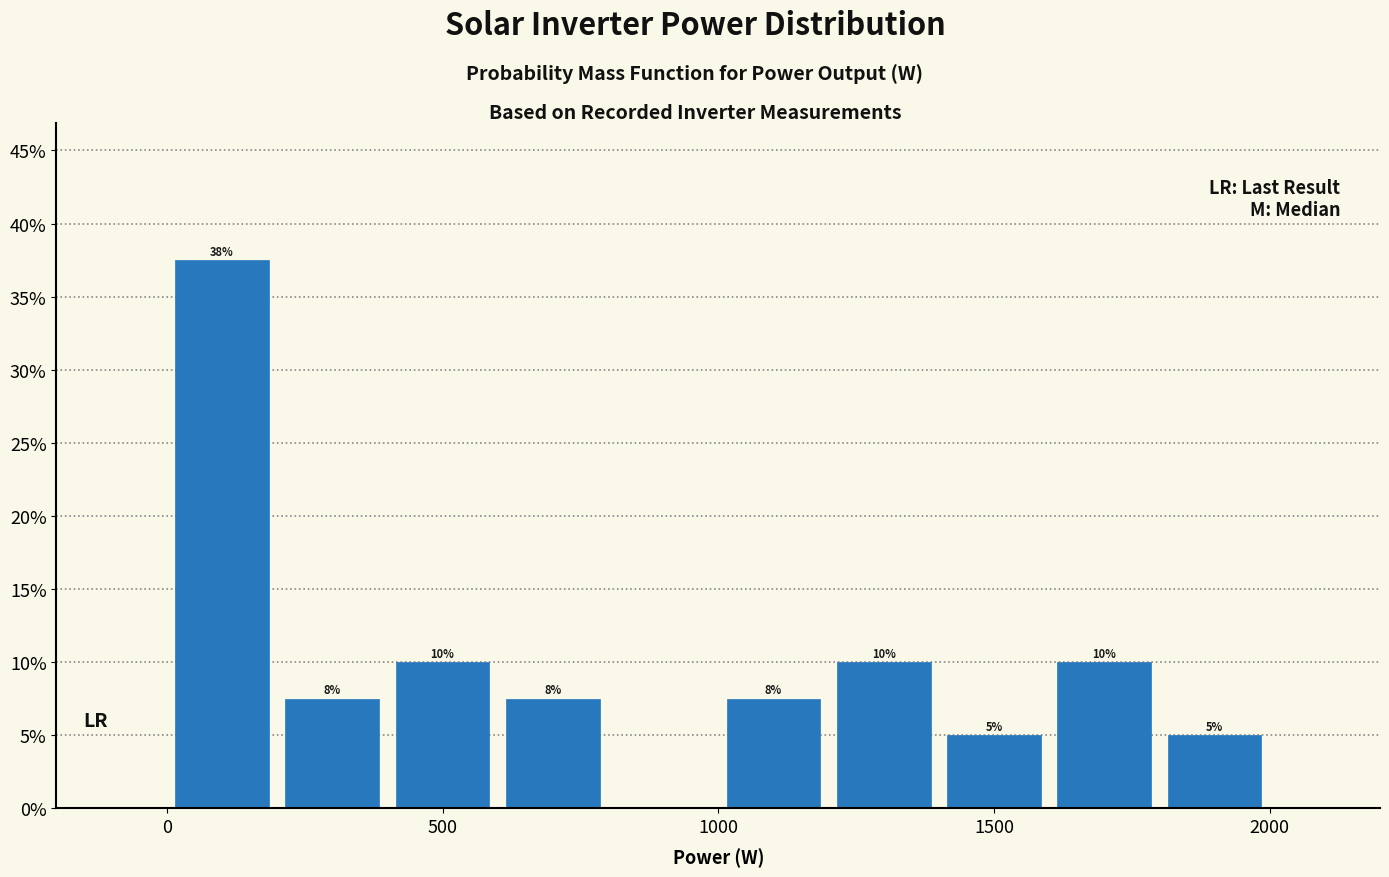

Which range on the x-axis has the tallest bar?

0 to 200